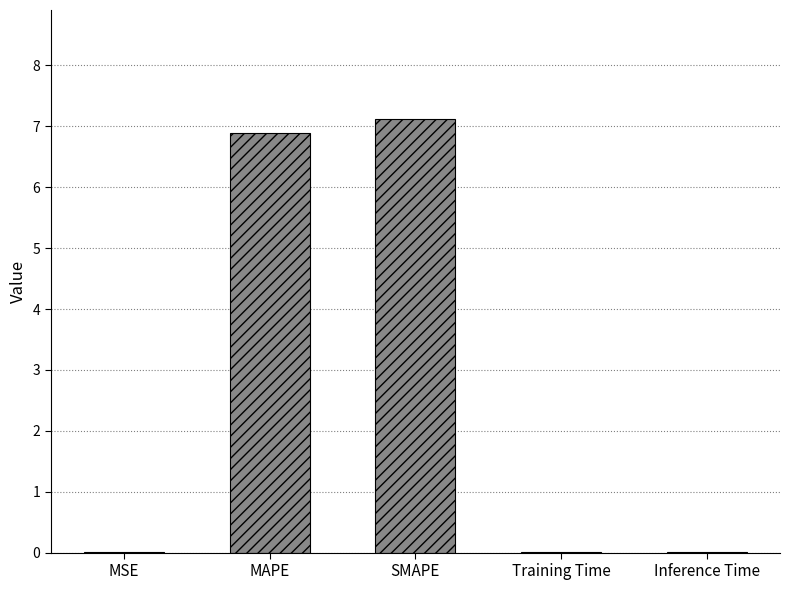

Are the bars horizontal?

No